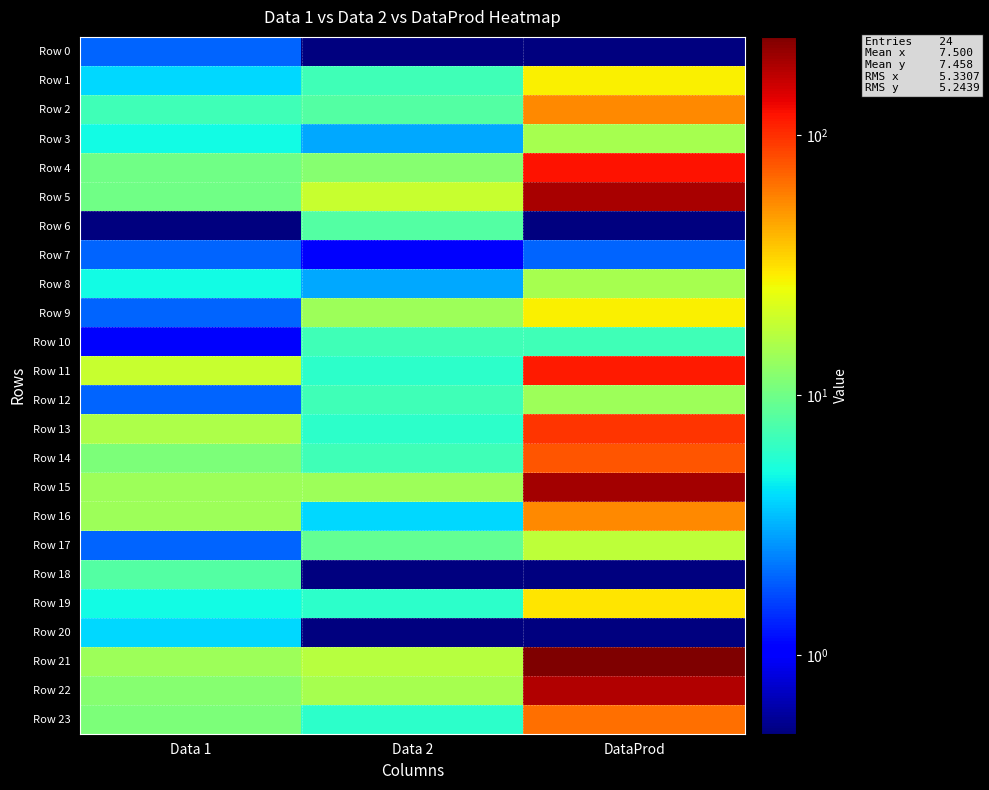

At how many categories does at least one series exceed 194?

1